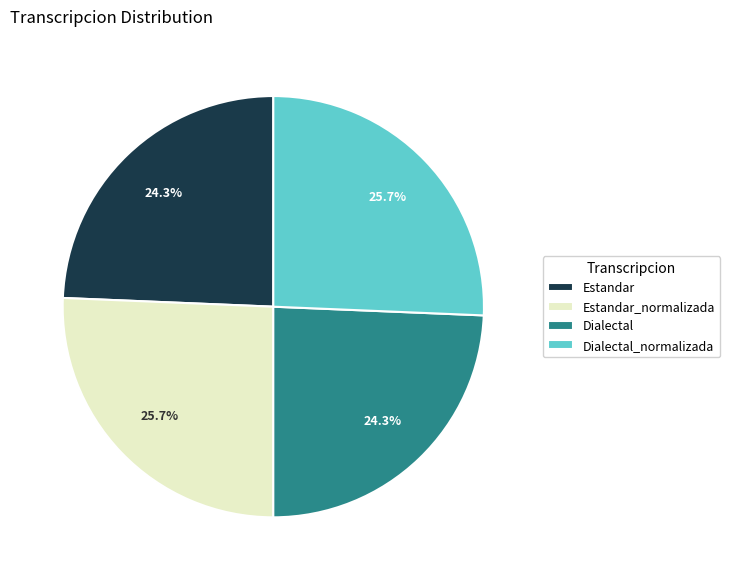

How many segments does this pie chart have?

4